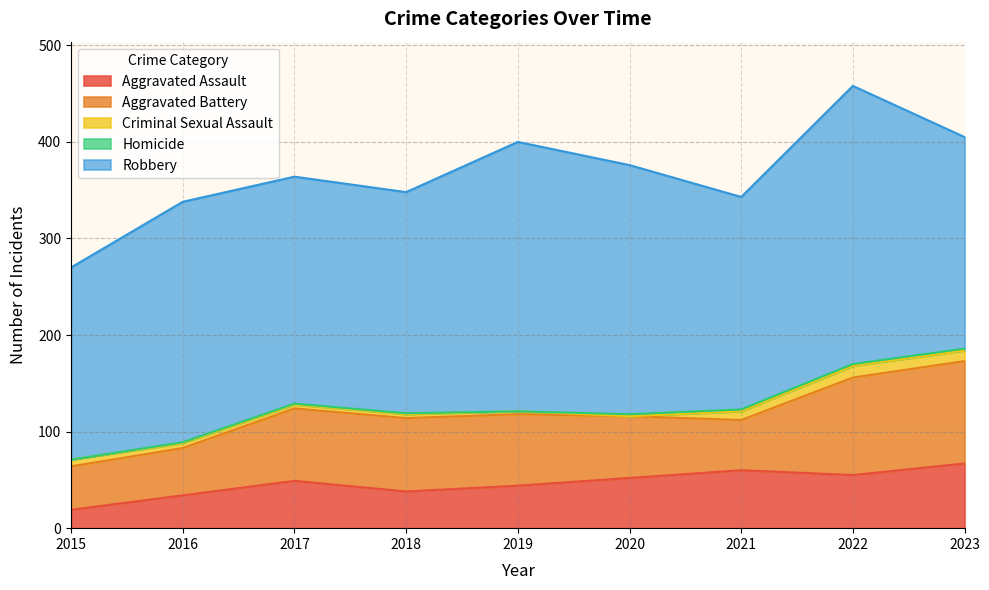

What is the total value across all series at 2021?

343